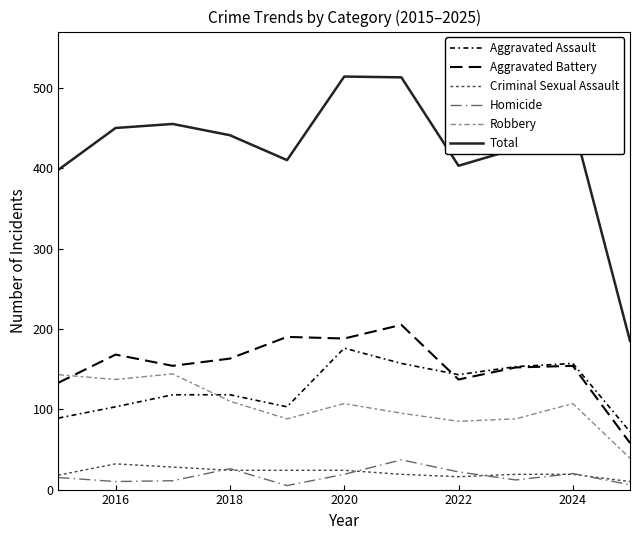

Does the chart display data point markers on the line(s)?

No